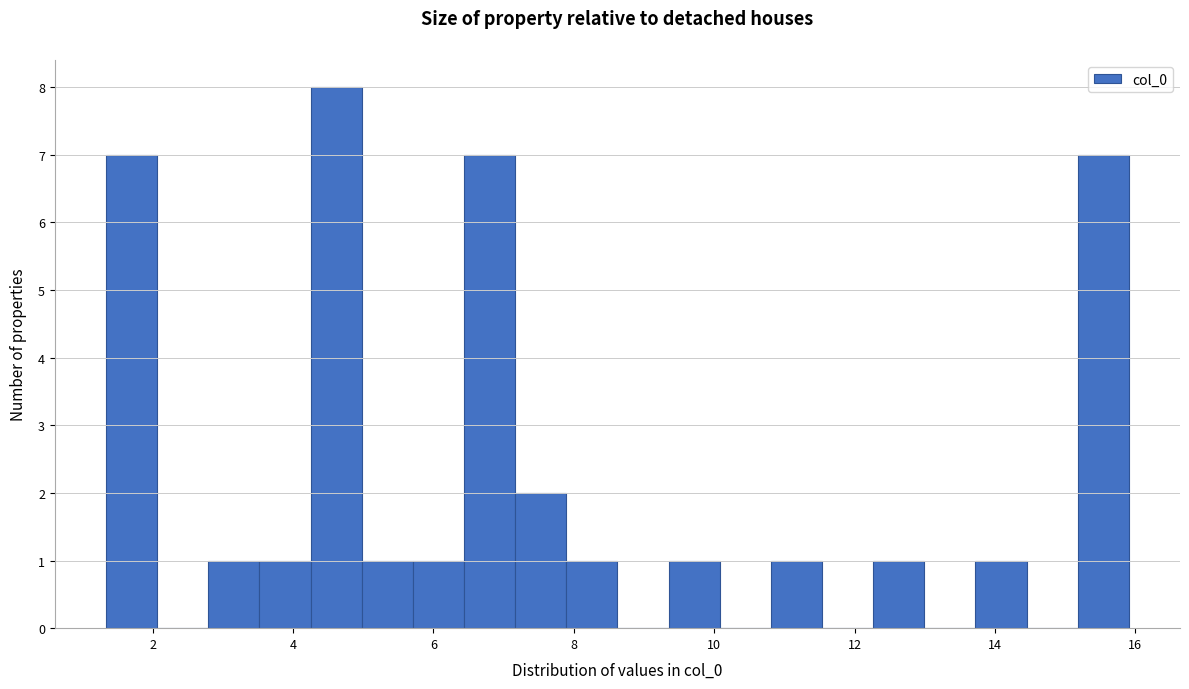

Read against the x-axis, roughly where is the centre of the tallest bar?

4.6